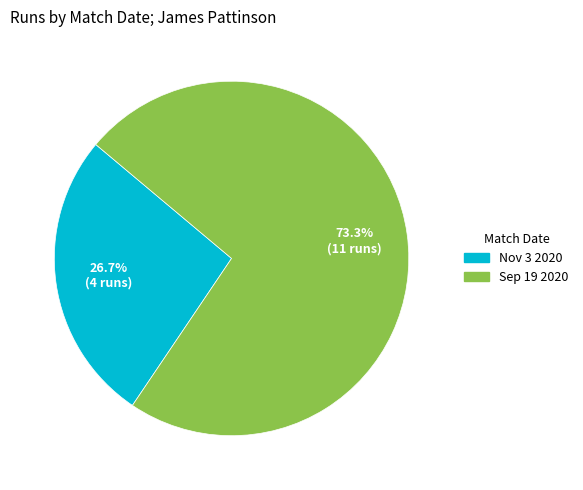

How many segments does this pie chart have?

2